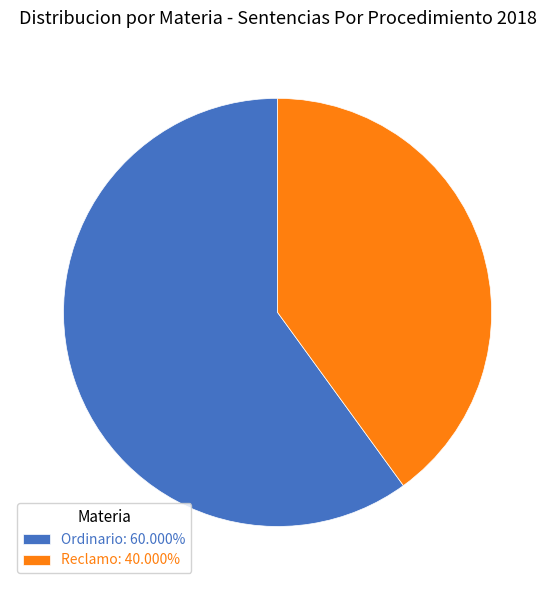

Which slice is the smallest?

Reclamo